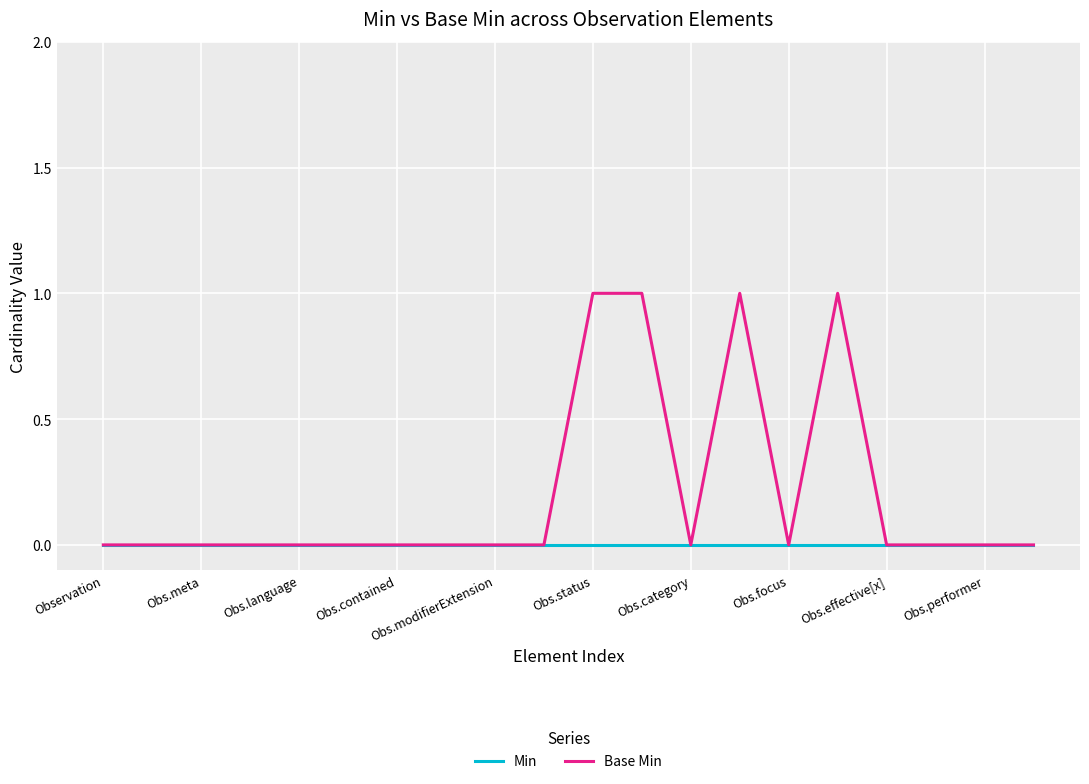

Which series has the largest total across all categories?

Base Min